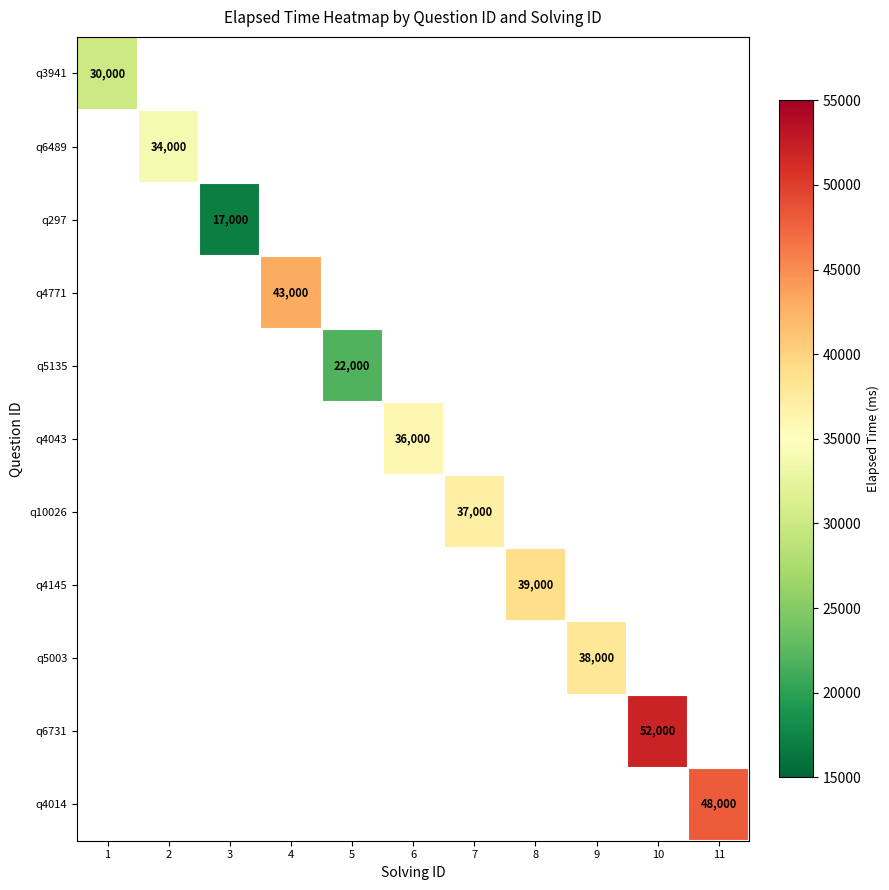

True or false: q297 has a value of 29170 at 3.

False